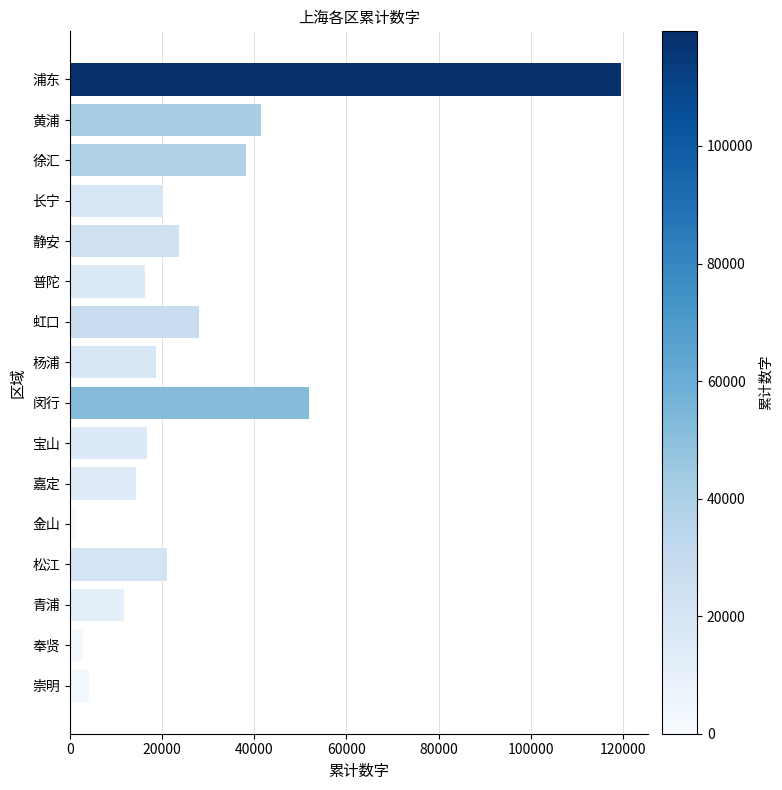

The chart shows a value of 27917 at 虹口. True or false?

True